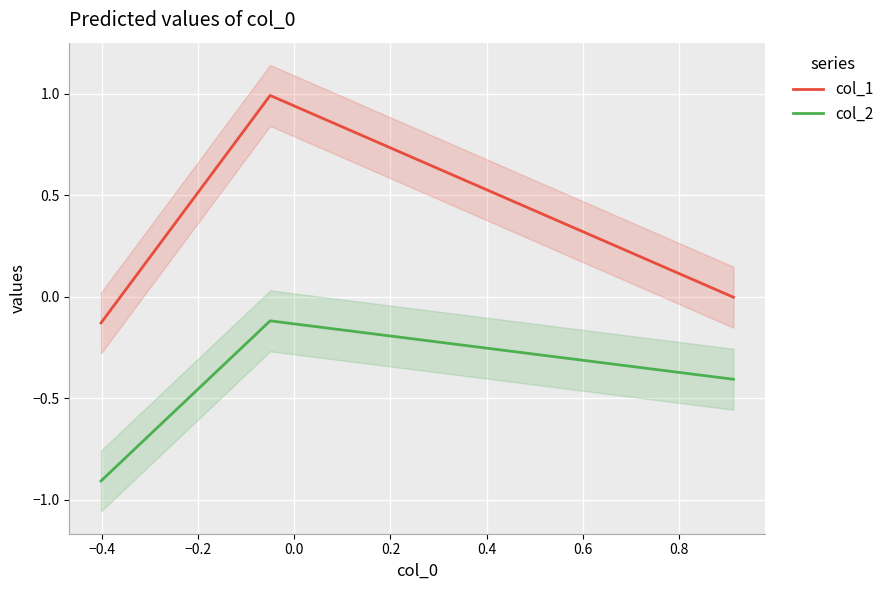

What is the maximum value for col_1?

1.0